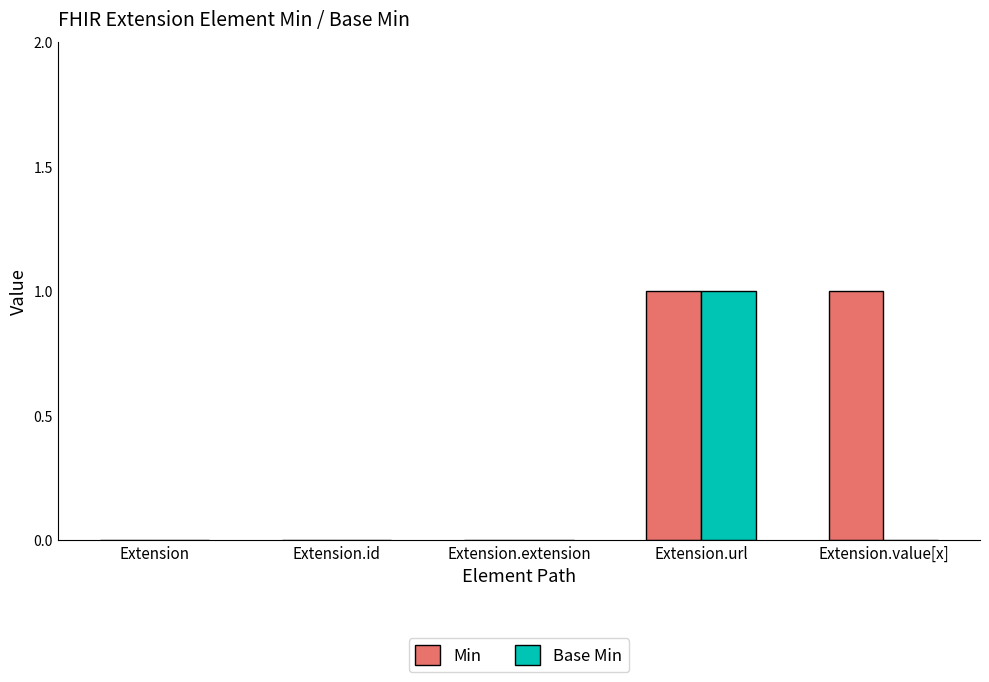

Is the value of Base Min at Extension greater than the value of Min at Extension.url?

No